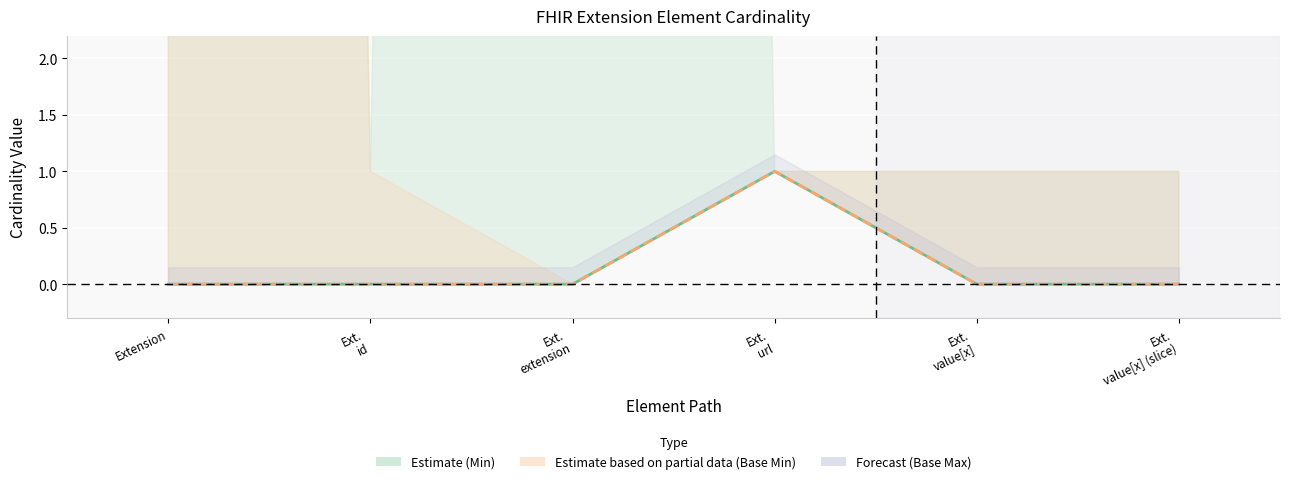

True or false: Base Min has more than 1 points higher than both neighbors.

False